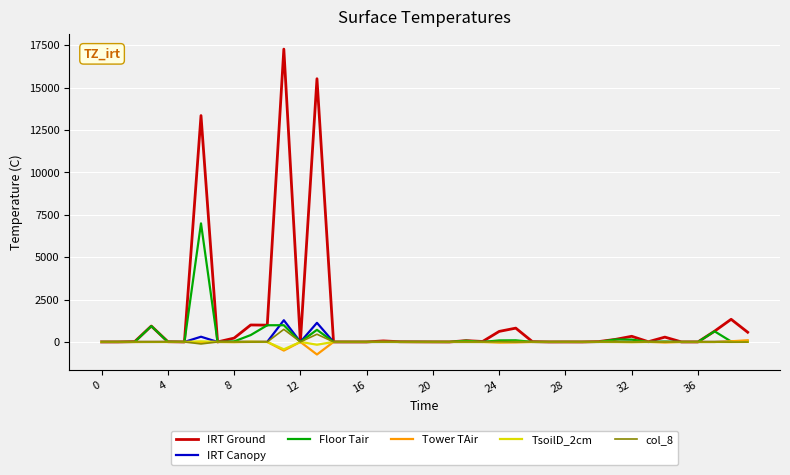

Does the chart display data point markers on the line(s)?

No